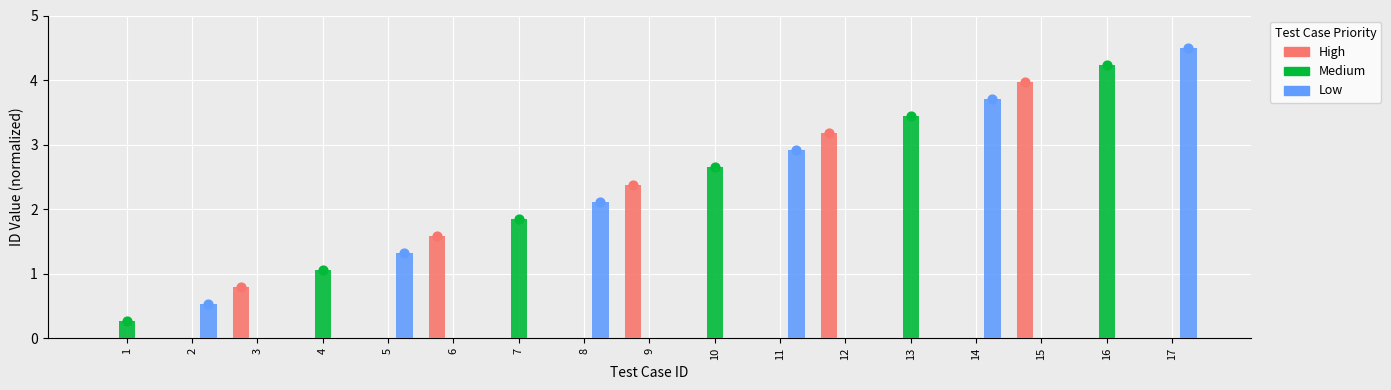

Which series reaches the maximum Y coordinate?

Low